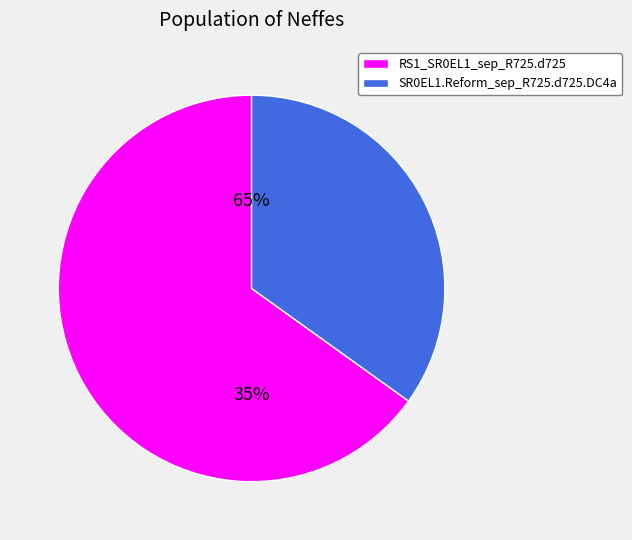

Approximately how many times larger is the value at SR0EL1.Reform_sep_R725.d725.DC4a compared to RS1_SR0EL1_sep_R725.d725?

0.5